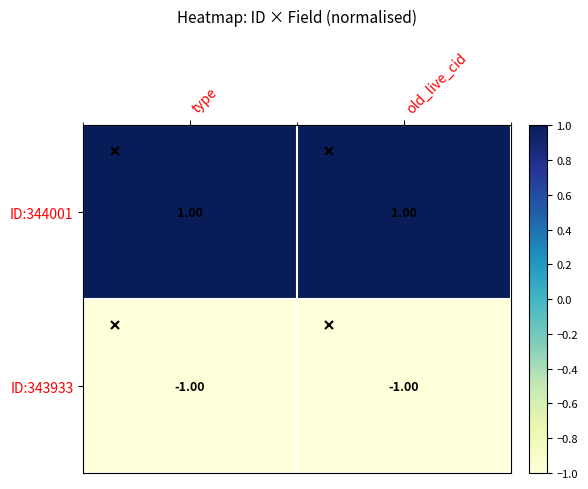

List the series in order of their overall mean, highest first.

ID:344001, ID:343933